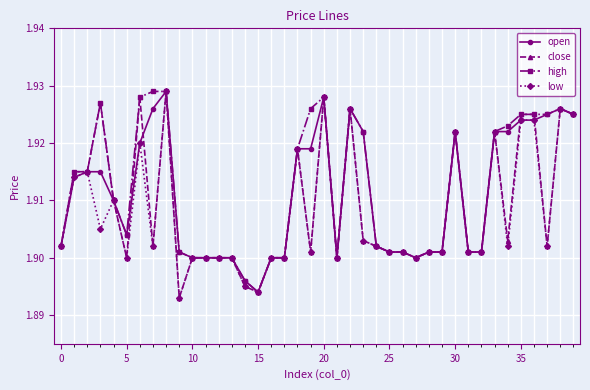

How many low values are between 1 and 2?

40